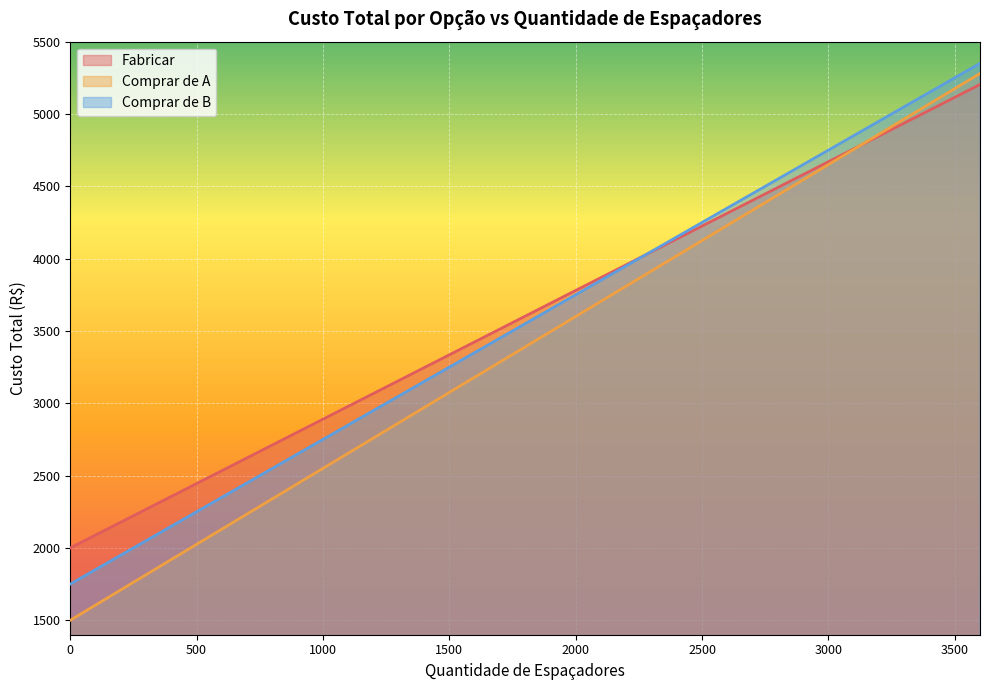

List the labels in order of Fabricar value, smallest first.

0, 300, 600, 900, 1200, 1500, 1800, 2100, 2400, 2700, 3000, 3300, 3600